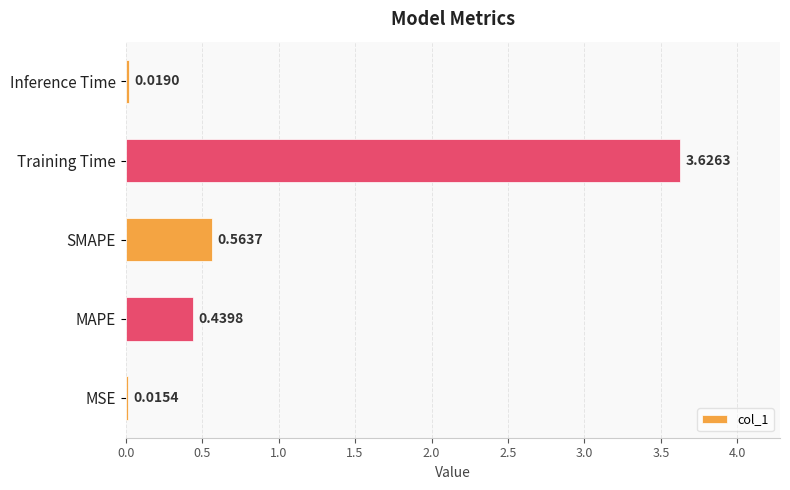

What is the difference between the second highest and second lowest values?

0.5